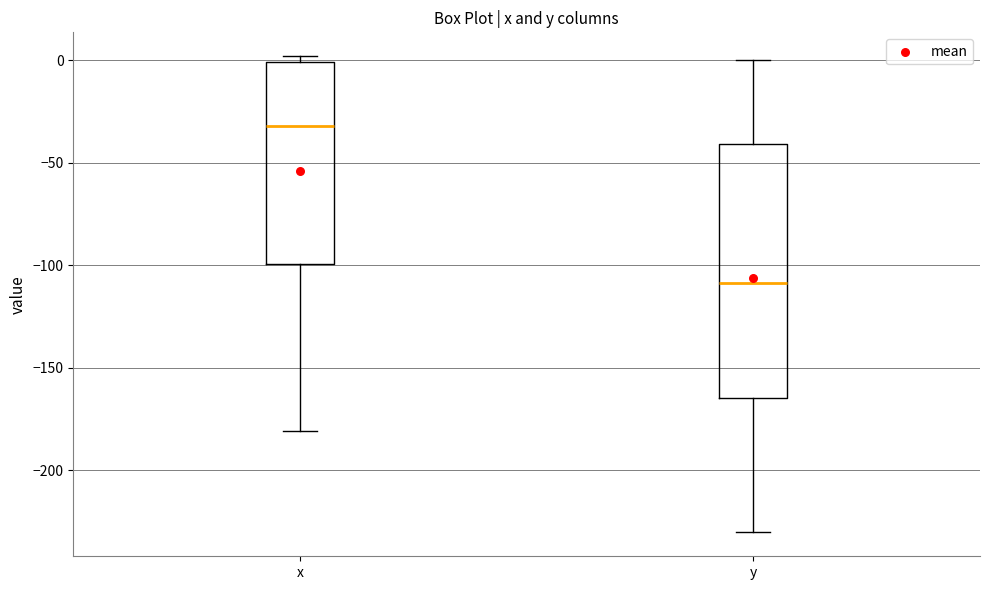

Reading left to right, read every box against the y-axis: the position of its median line, the range the box covers, and the ends of its whiskers. The values are not printed on the chart, so give them approximately, as read against the axis.

x: median -30, box -100 to 0, whiskers -180 to 0 (just above the box's upper edge)
y: median -110, box -165 to -40, whiskers -230 to 0